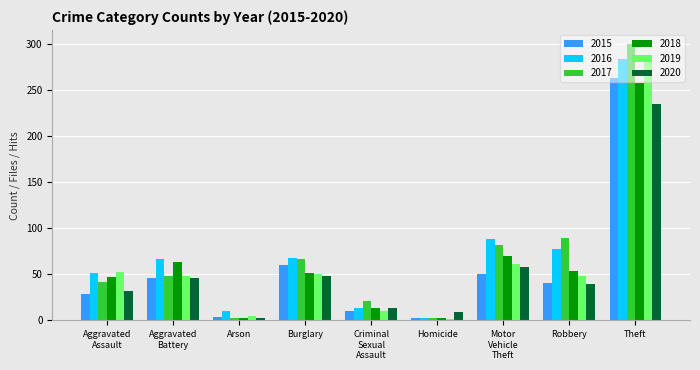

What is the sum of all 2015 values?

506